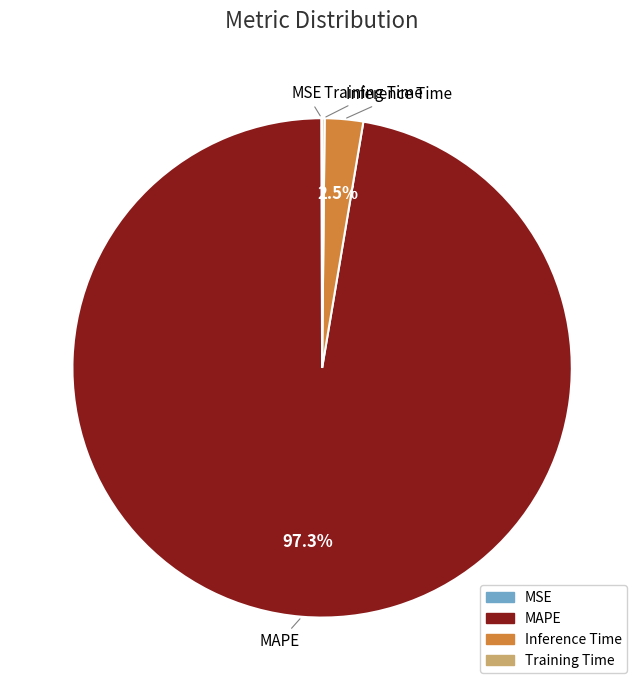

What is the largest slice in the pie chart?

MAPE